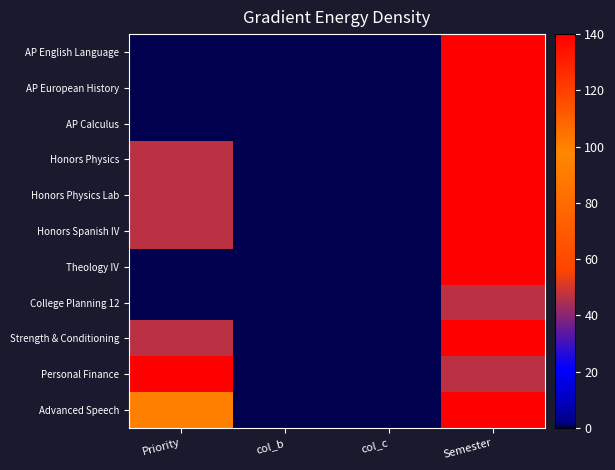

What is the maximum value shown in the chart?

140.0